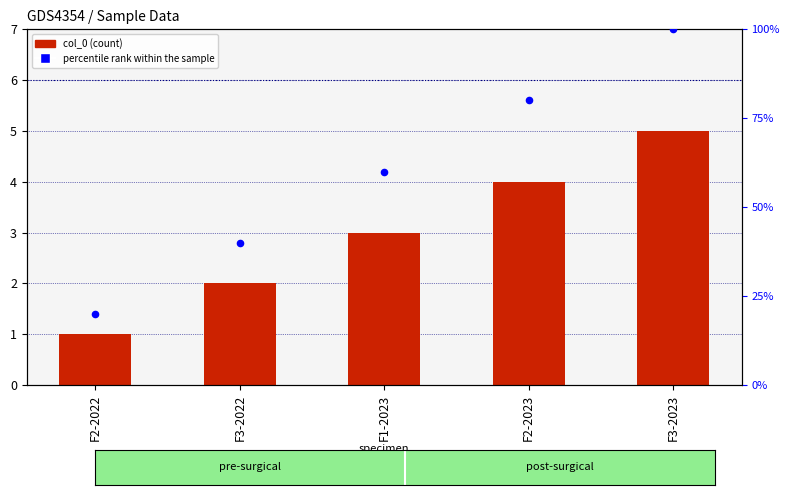

At which category is the sum across all series the highest?

F3-2023